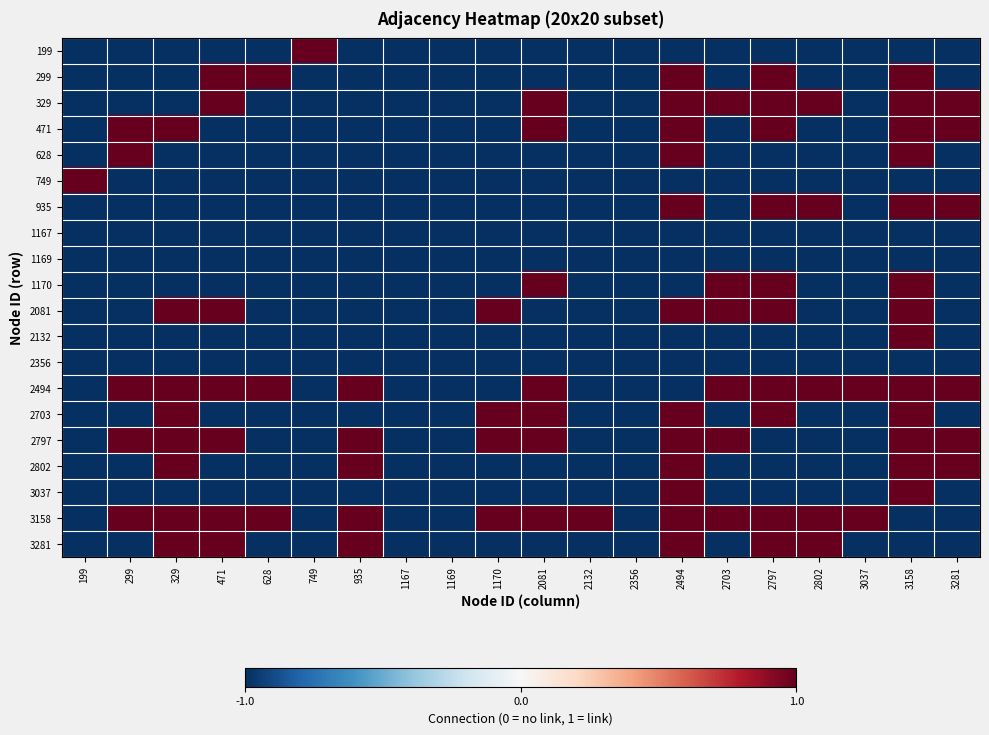

What is the difference between the highest and lowest values at 1170?

1